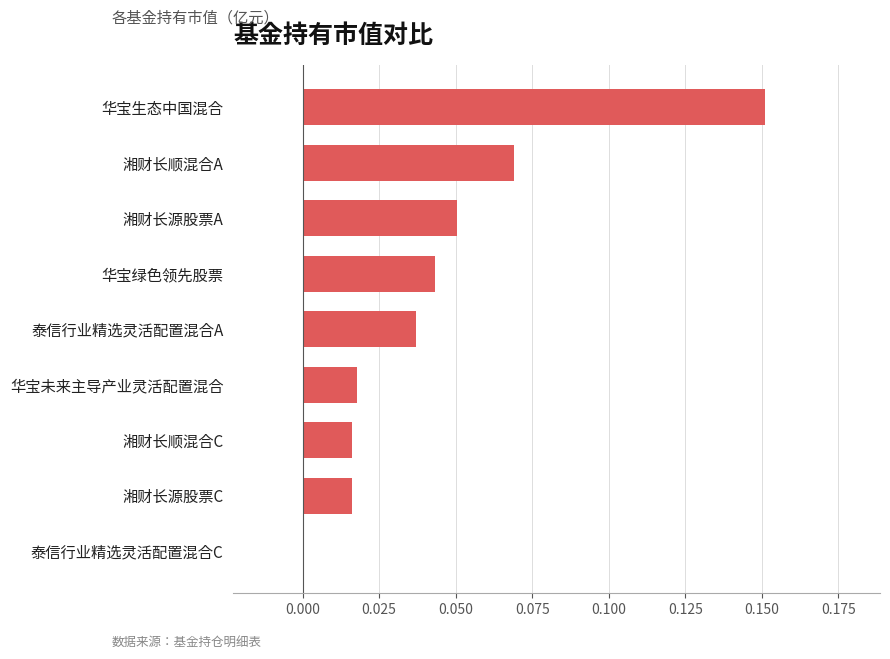

How many values are between 0 and 1?

9